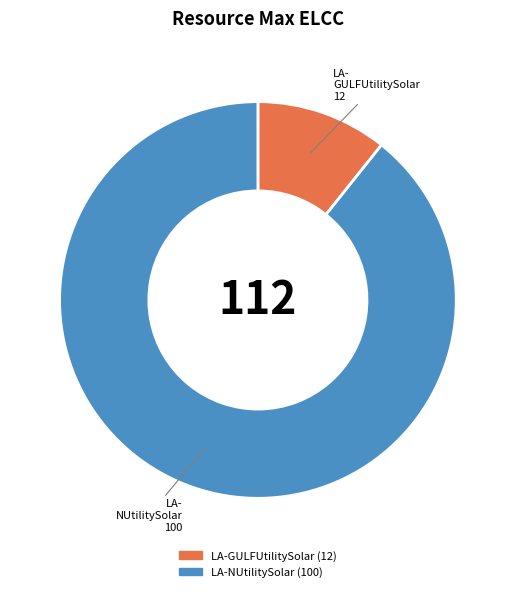

Rank the categories by value from highest to lowest.

LA-NUtilitySolar, LA-GULFUtilitySolar